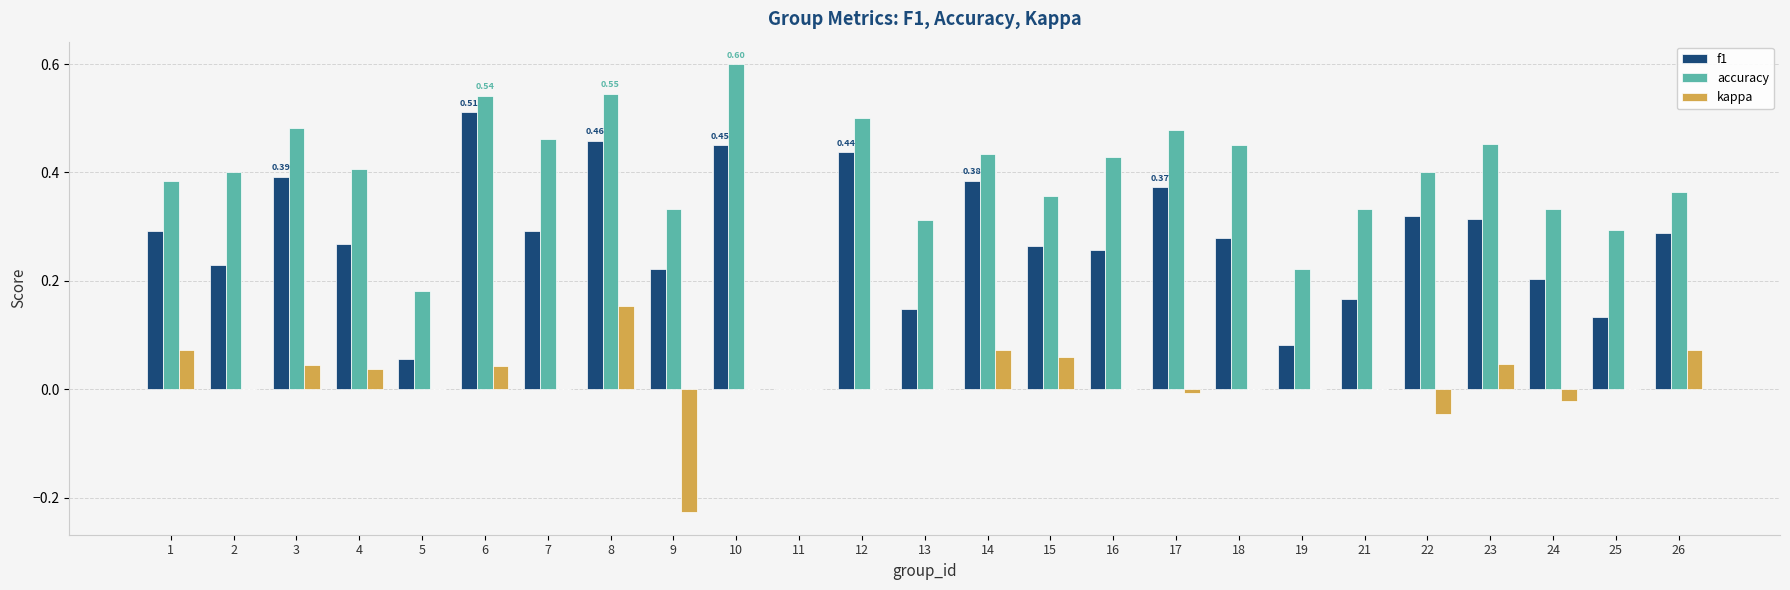

Where is f1 nearest to the value 0?

11